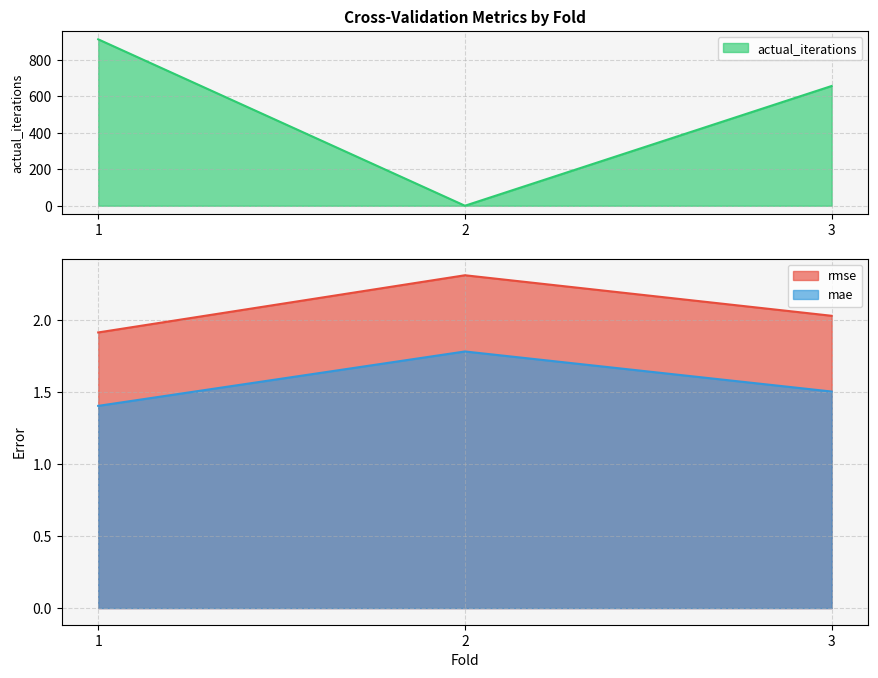

At which label does mae reach its minimum?

1